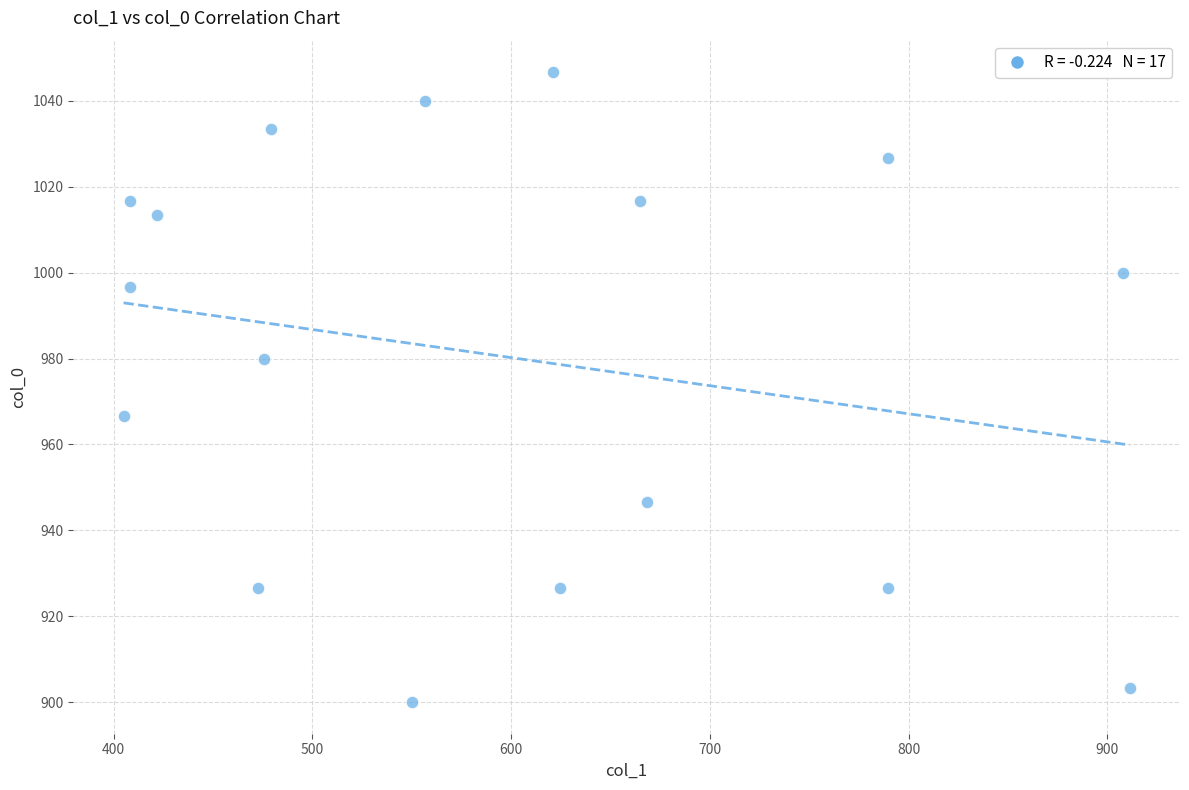

What is the range of X values (max minus min)?

506.2